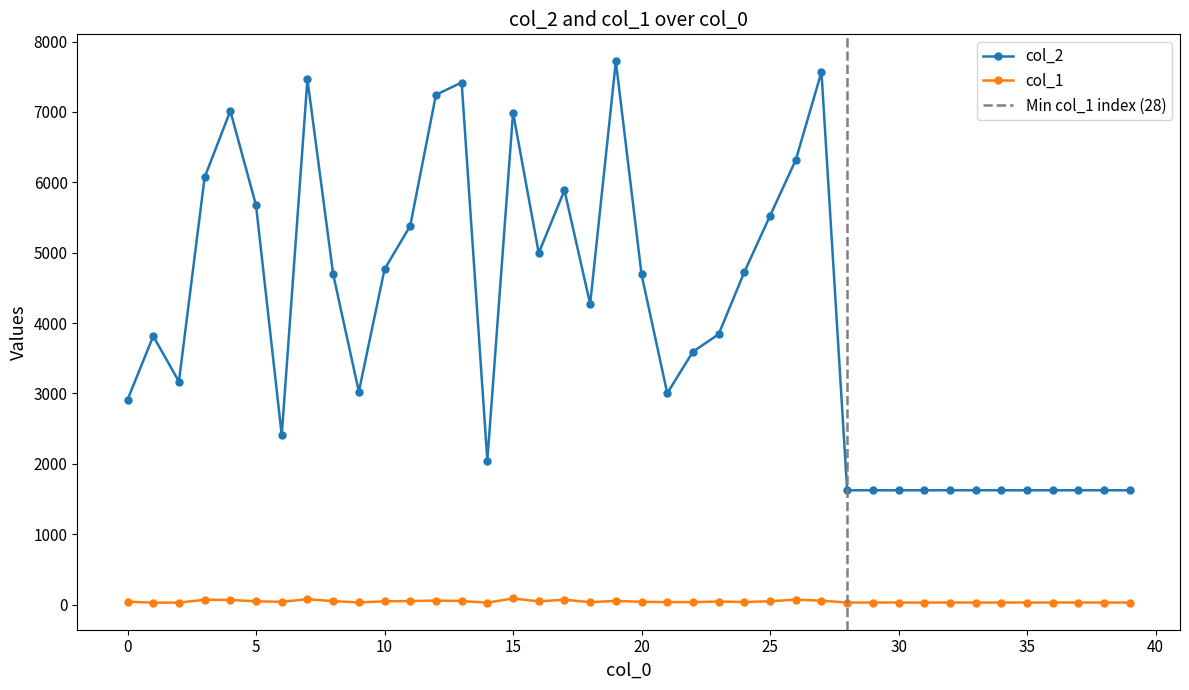

True or false: col_2 has more than 1 interior local peaks.

True